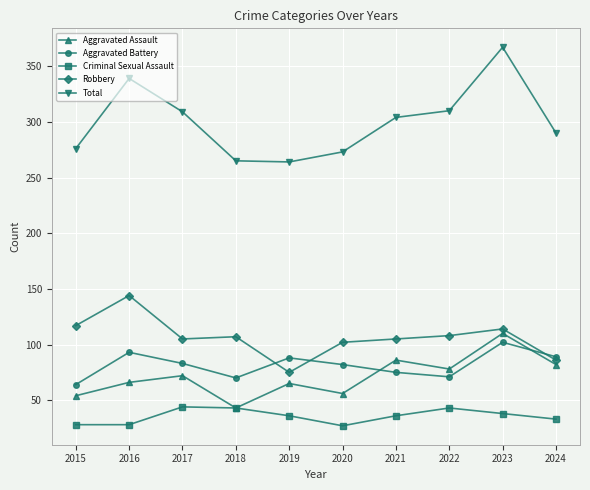

Is the value of Aggravated Assault at 2020 greater than the value of Aggravated Battery at 2017?

No